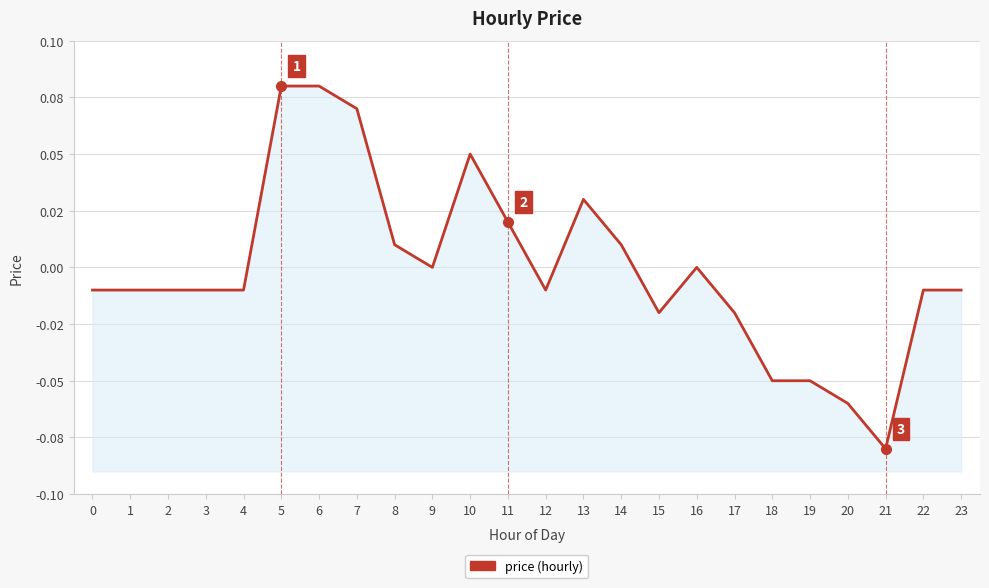

Where does the data first go above 0?

5